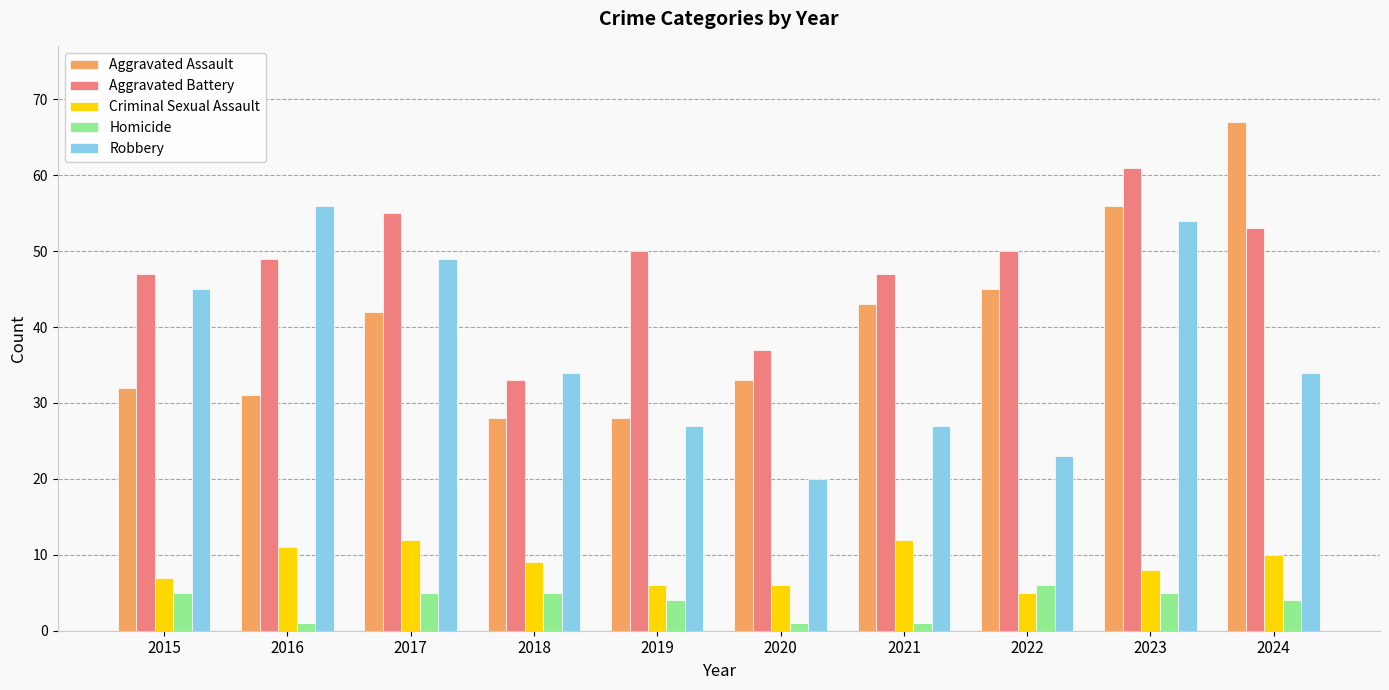

How many bars are there in total?

50